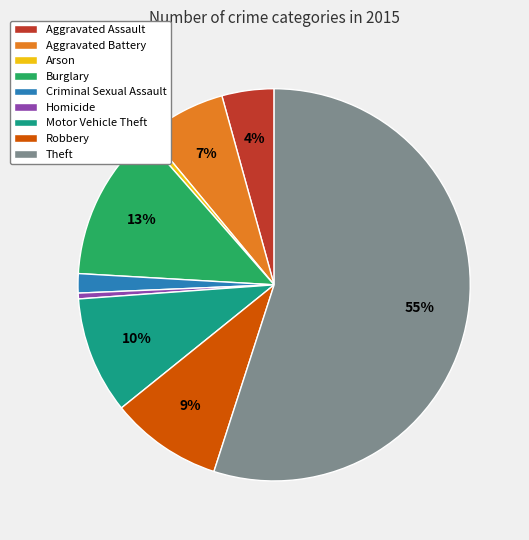

To the nearest percent, what is the difference between the Arson and Theft slice percentages?

55%